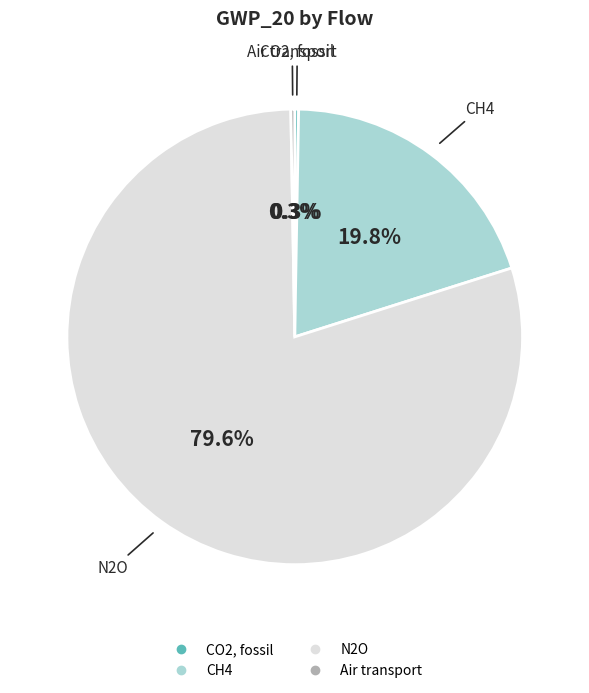

Does any single category account for the majority?

Yes